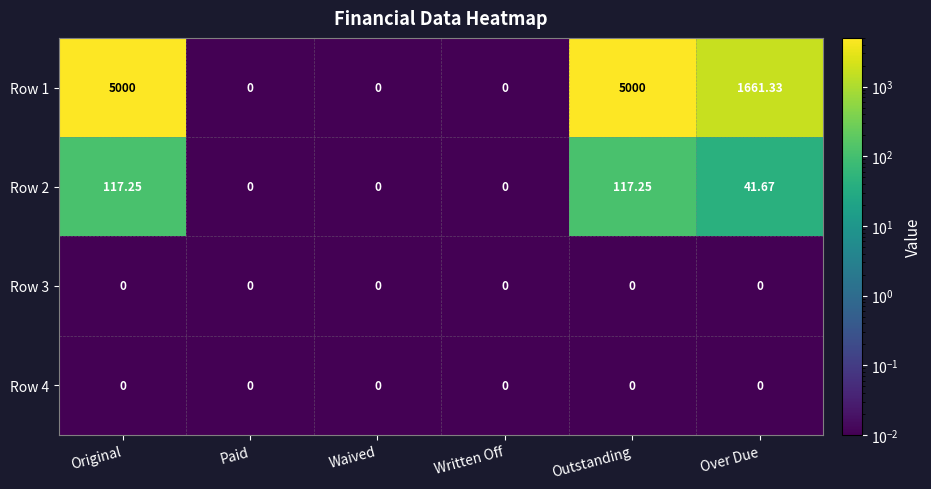

At how many categories does at least one series exceed 3258?

2